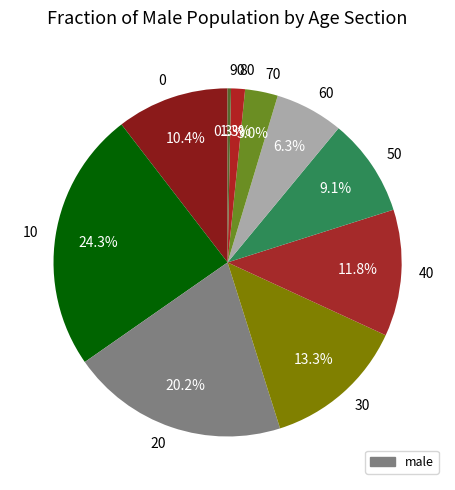

Rank the categories by value from lowest to highest.

90, 80, 70, 60, 50, 0, 40, 30, 20, 10